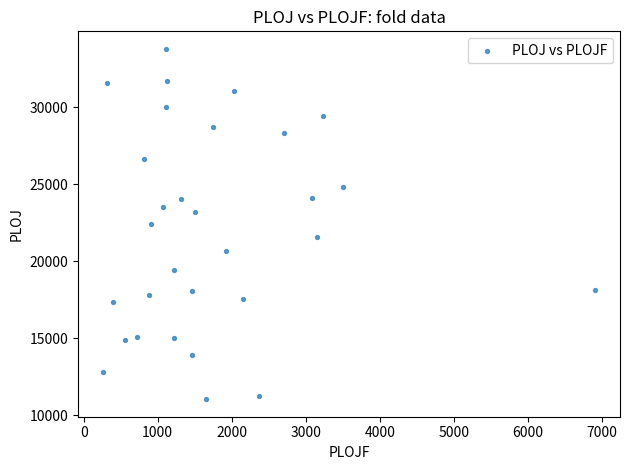

What is the range of X values (max minus min)?

6656.6